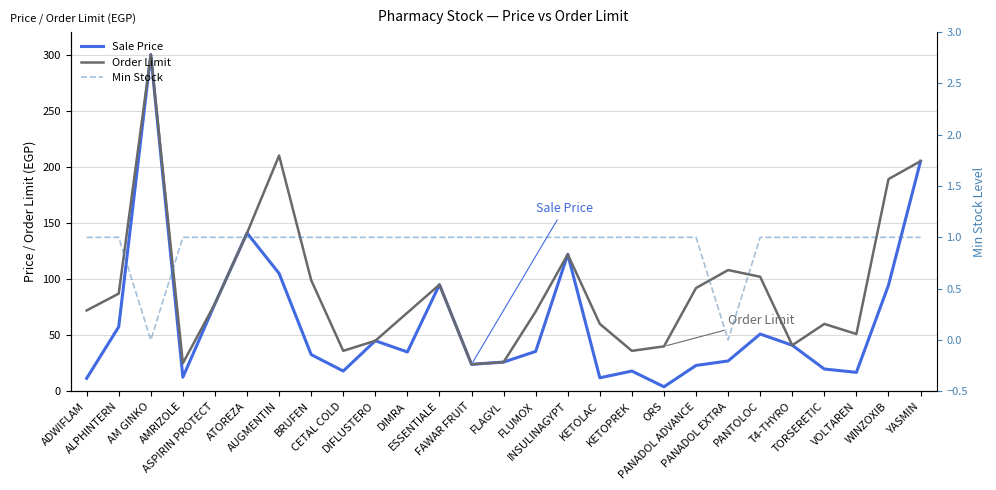

Is it true that Min Stock equals 1.5 at BRUFEN?

False